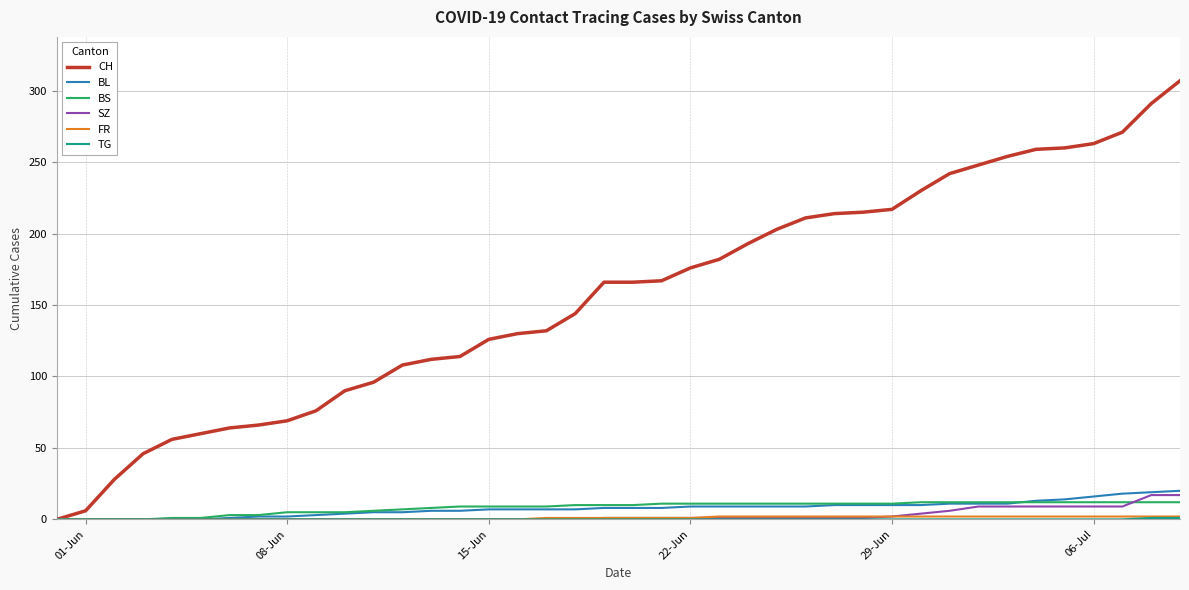

Which series has the widest spread of values?

CH